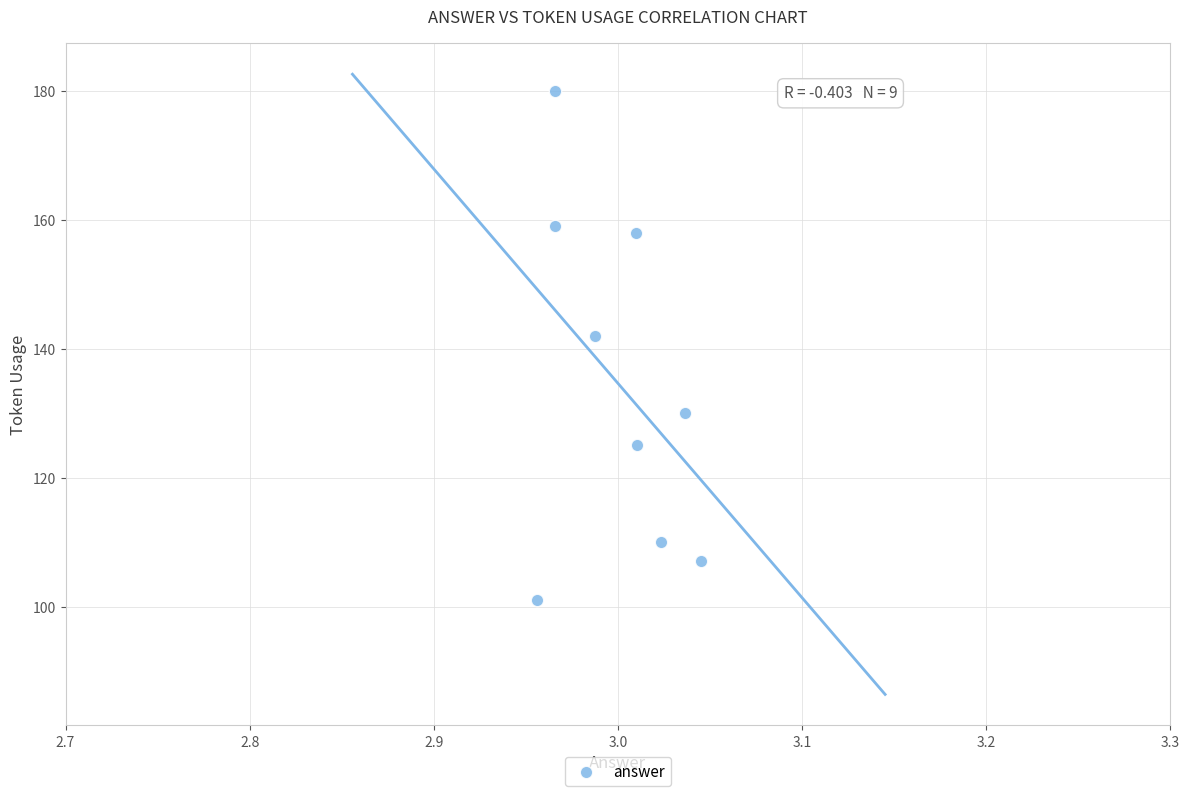

What is the range of Y values (max minus min)?

79